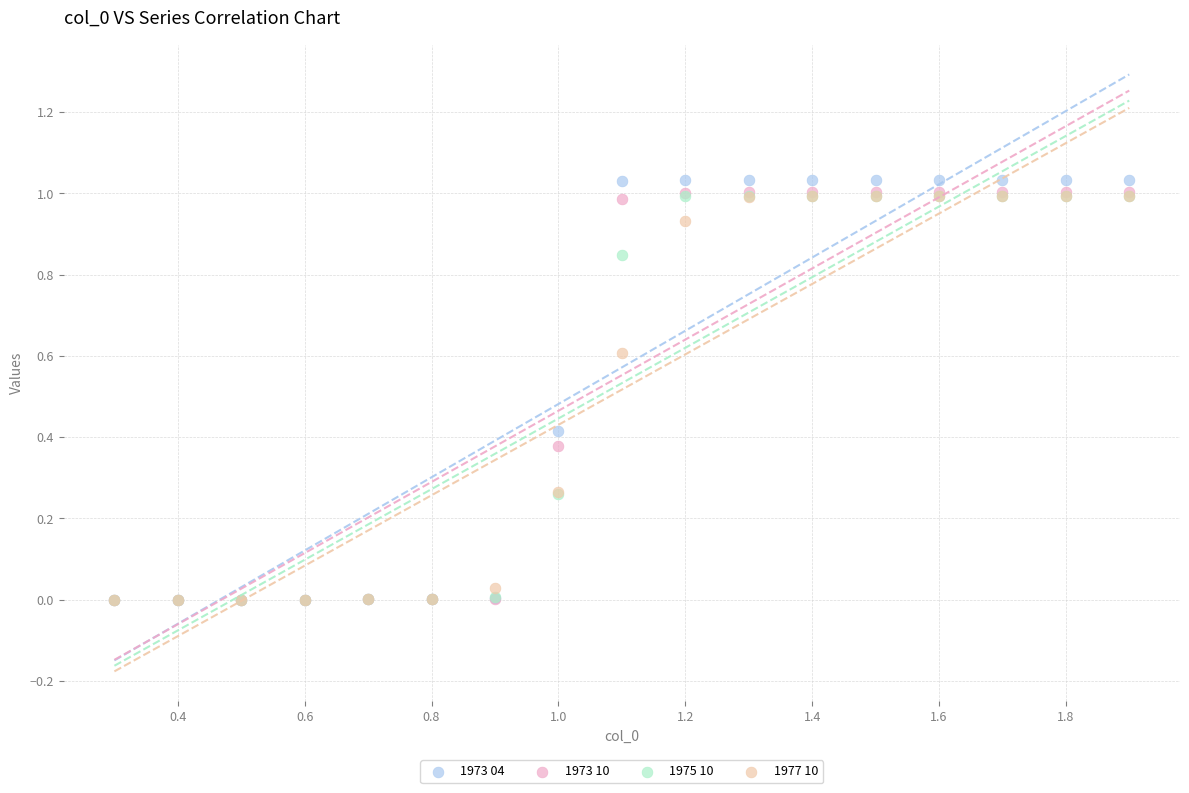

Which series has the widest spread of Y values?

1973 04